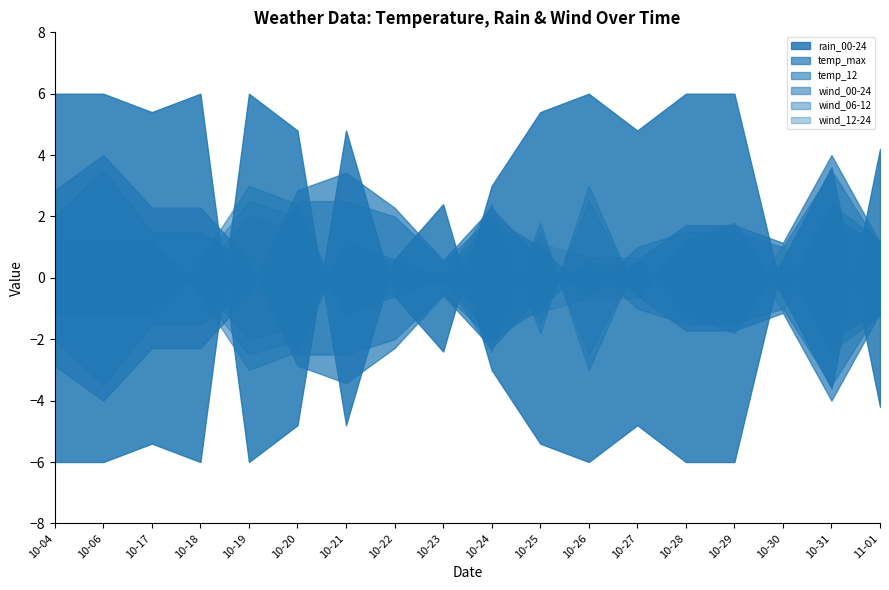

What is the sum of the temp_max values at 2023-10-04 and 2023-10-19?

56